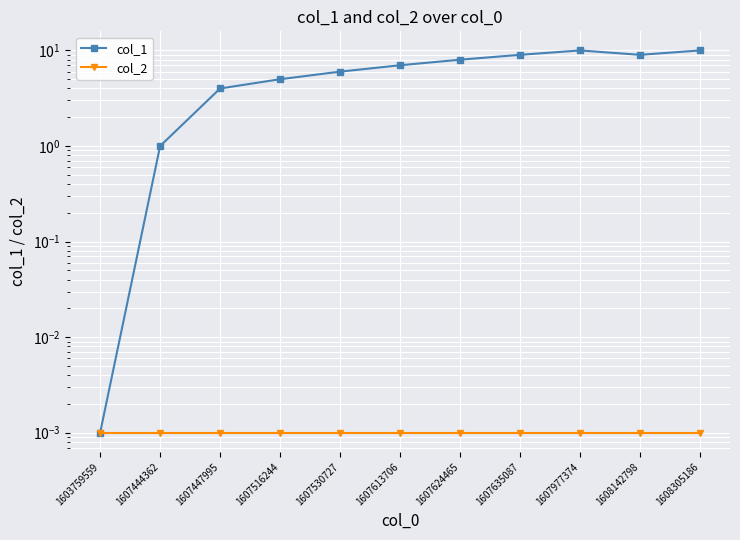

Rank the series by their average value, from lowest to highest.

col_2, col_1